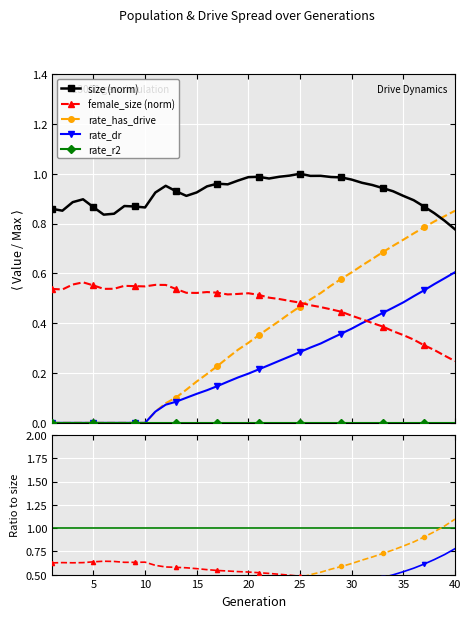

At how many categories does at least one series exceed 0?

40